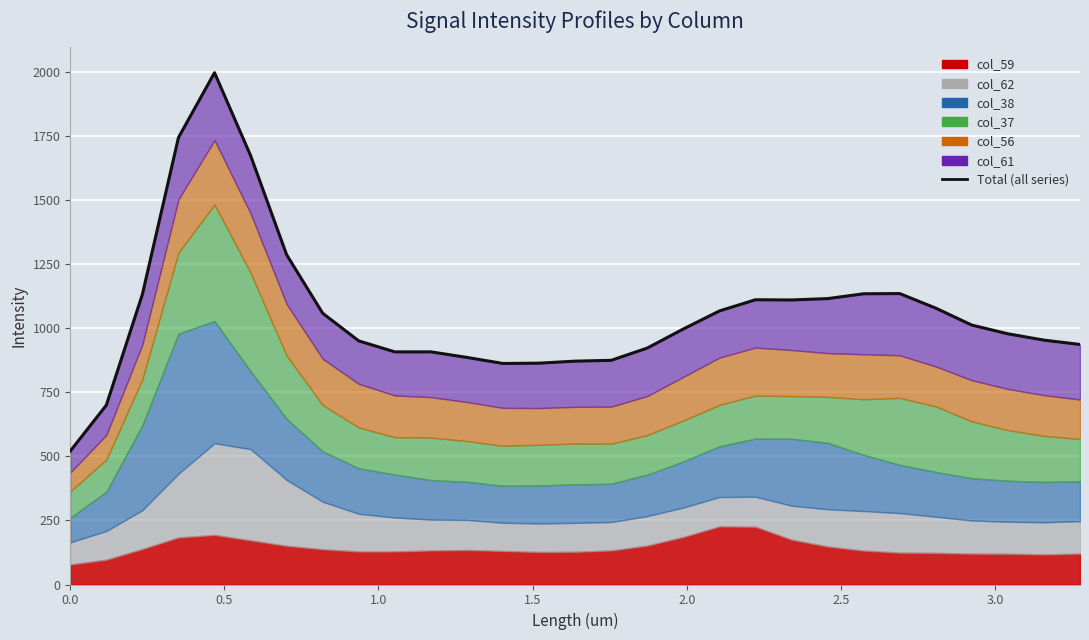

What is the minimum value shown in the chart?

521.0